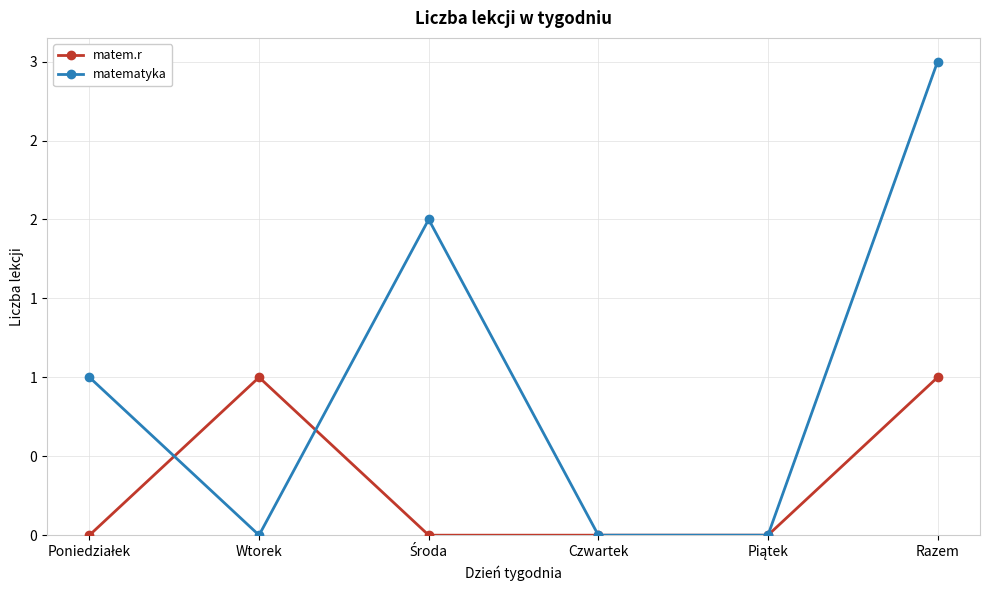

How many interior local valleys does the matematyka series have?

1